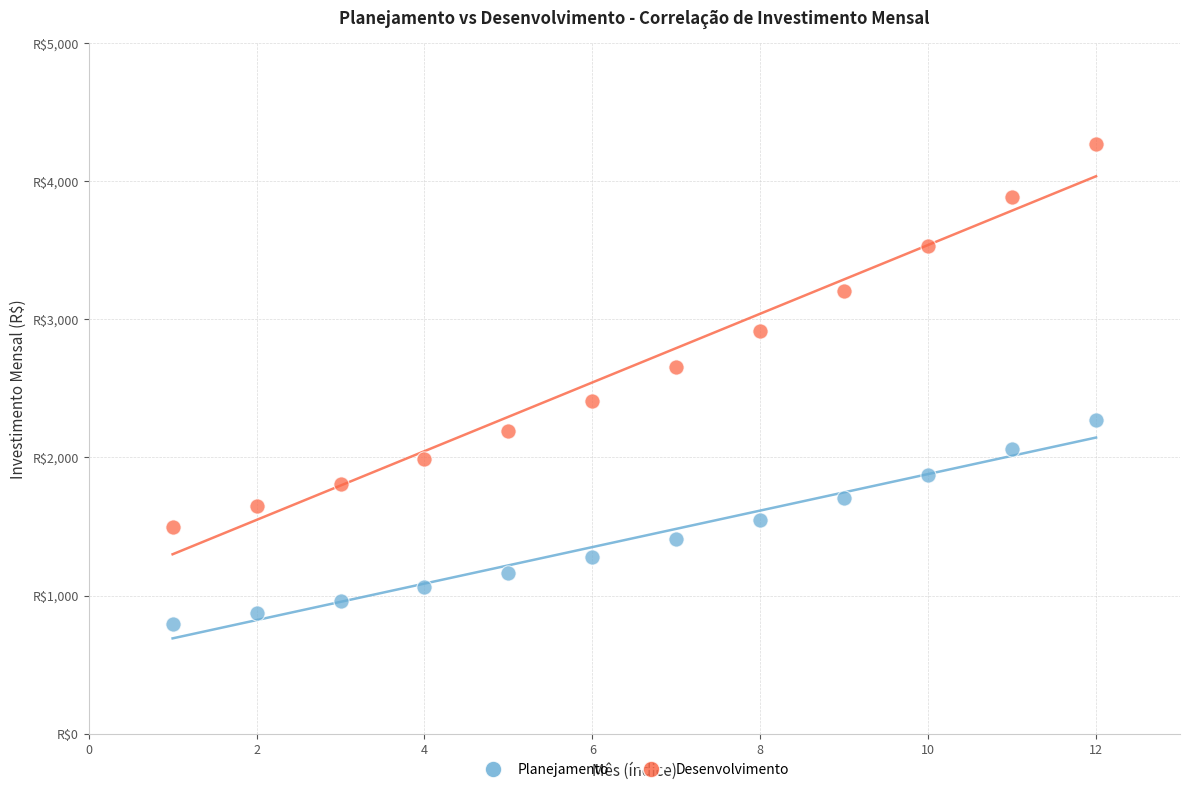

What are all the series names shown in the legend?

Planejamento, Desenvolvimento